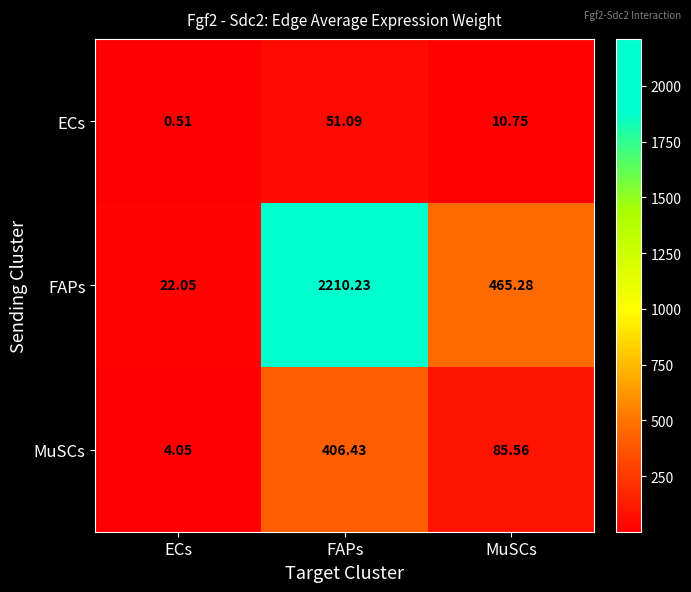

At which category is the sum across all series the highest?

FAPs